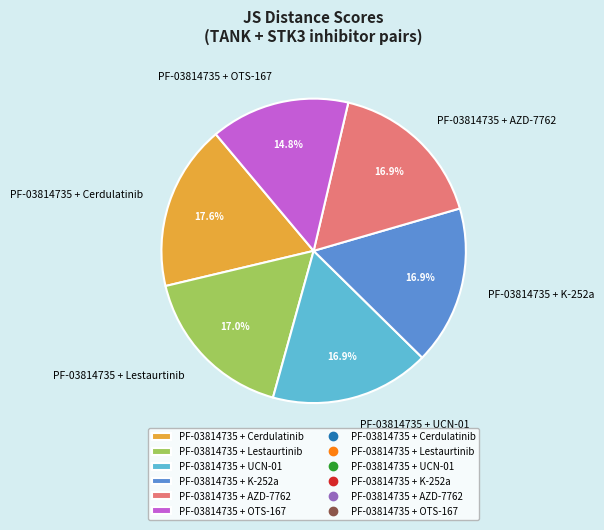

How many segments does this pie chart have?

6